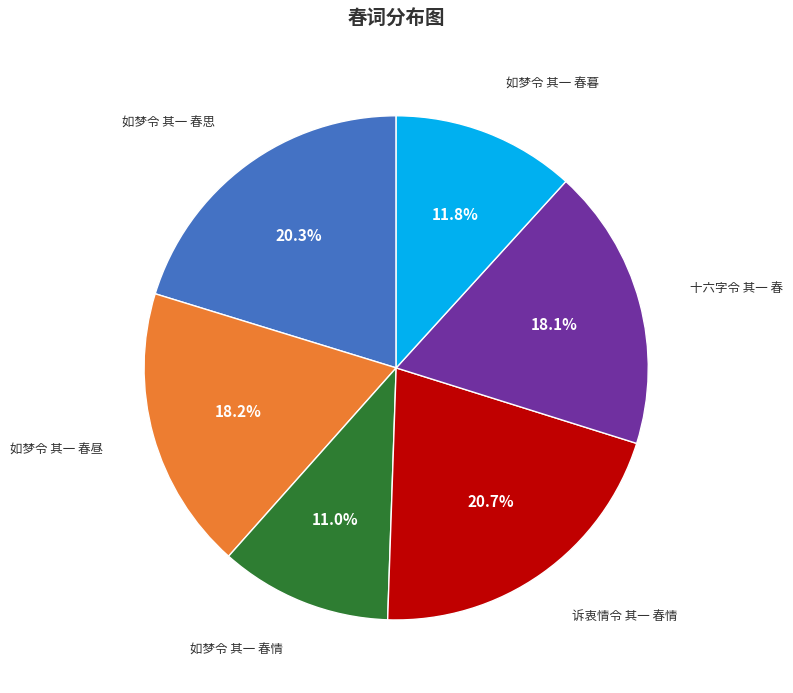

The 十六字令 其一 春 slice represents 4% of the pie. True or false?

False